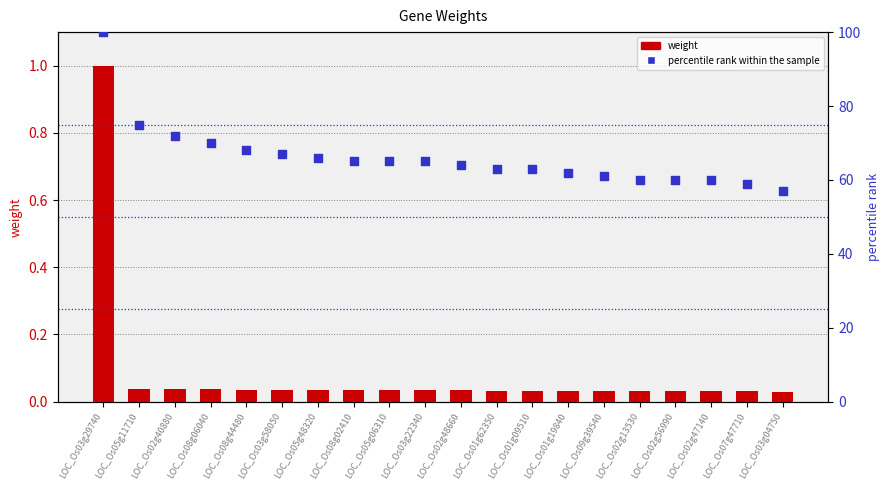

Which series contains the lowest Y value?

weight